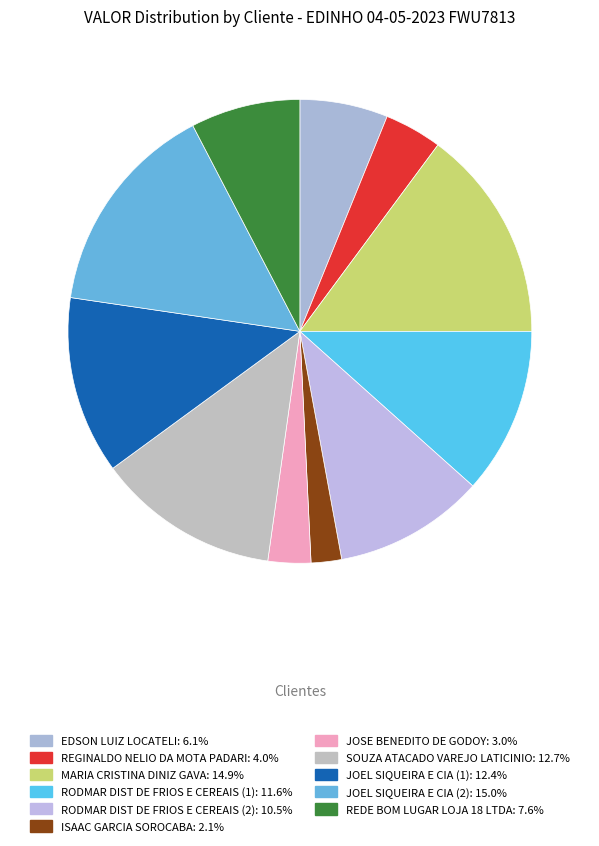

Count the number of slices in the pie.

11